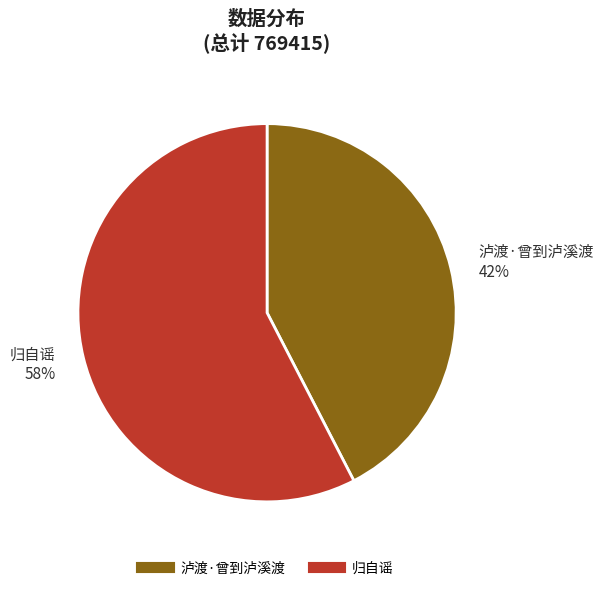

What is the ratio of the value at 泸渡·曾到泸溪渡 to the value at 归自谣?

0.7